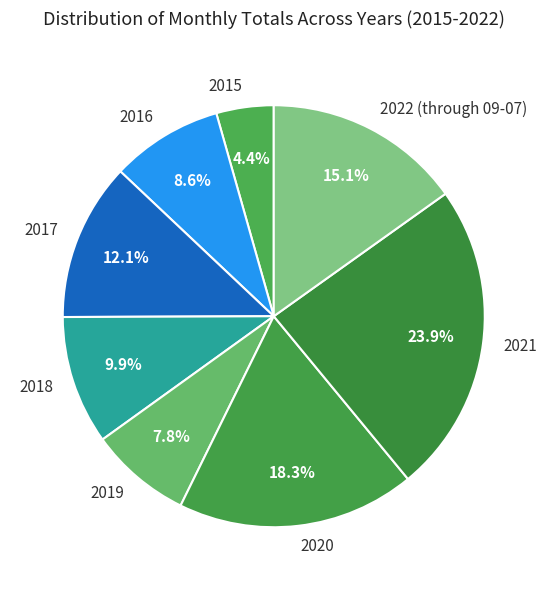

Which has a higher value, 2021 or 2022 (through 09-07)?

2021